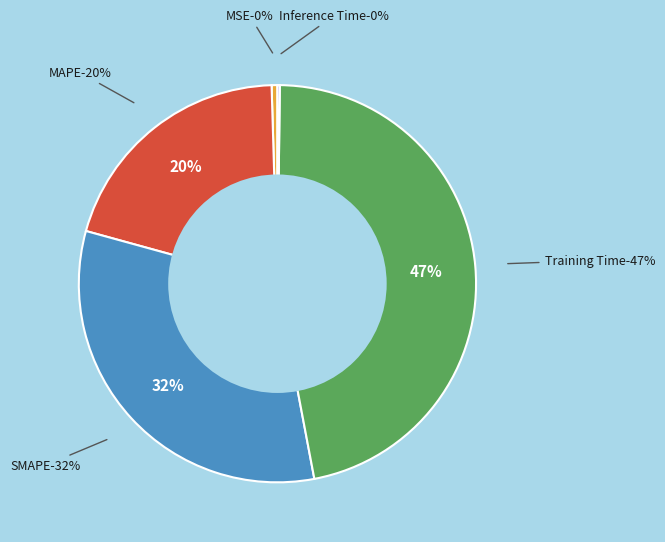

To the nearest percent, what is the combined percentage of SMAPE and MAPE?

53%